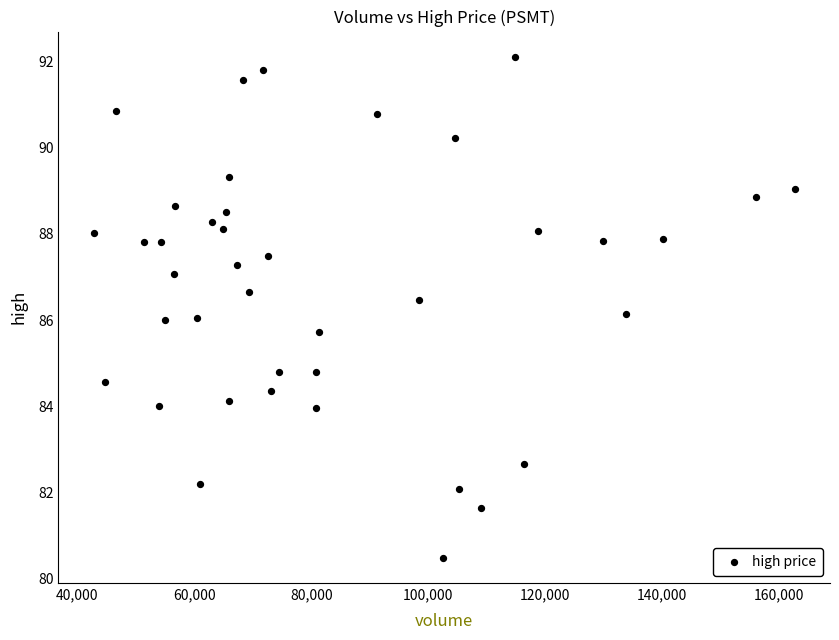

What is the range of Y values (max minus min)?

11.6